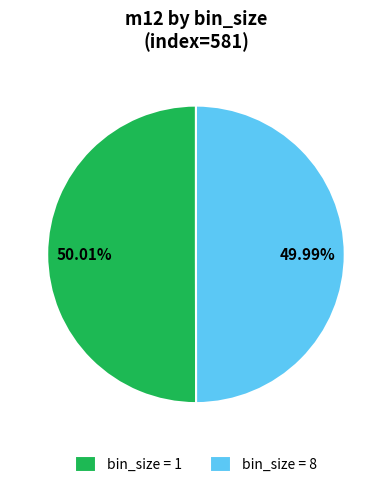

How many slices are in this pie chart?

2